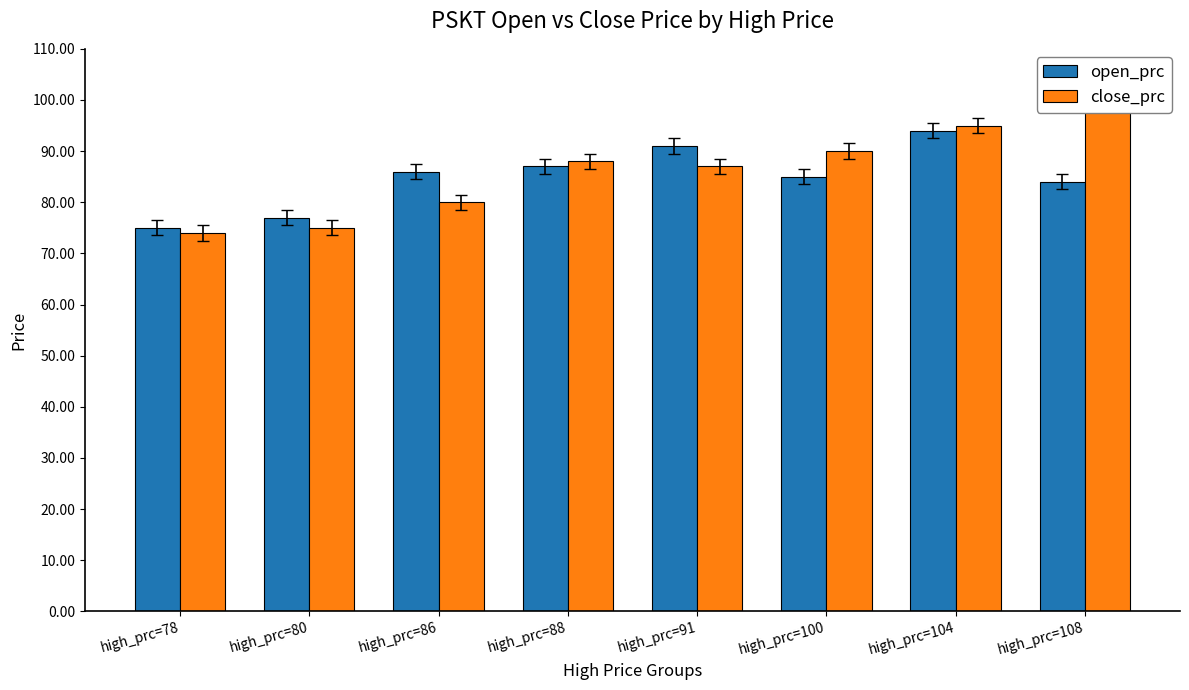

Reading left to right, list all the values displayed in this chart.

open_prc: 75	77	86	87	91	85	94	84
close_prc: 74	75	80	88	87	90	95	101